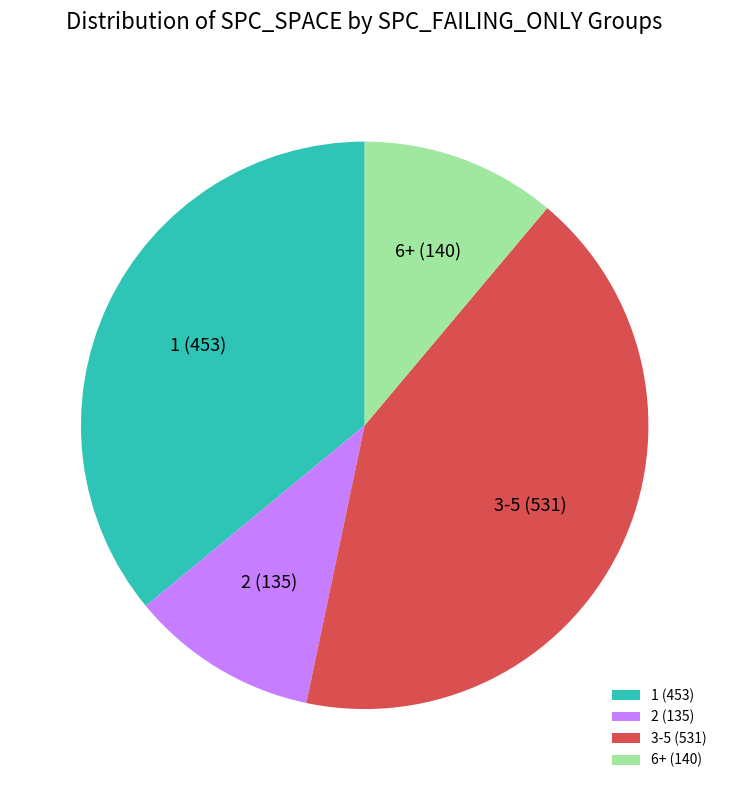

What is the largest slice in the pie chart?

3-5 (531)